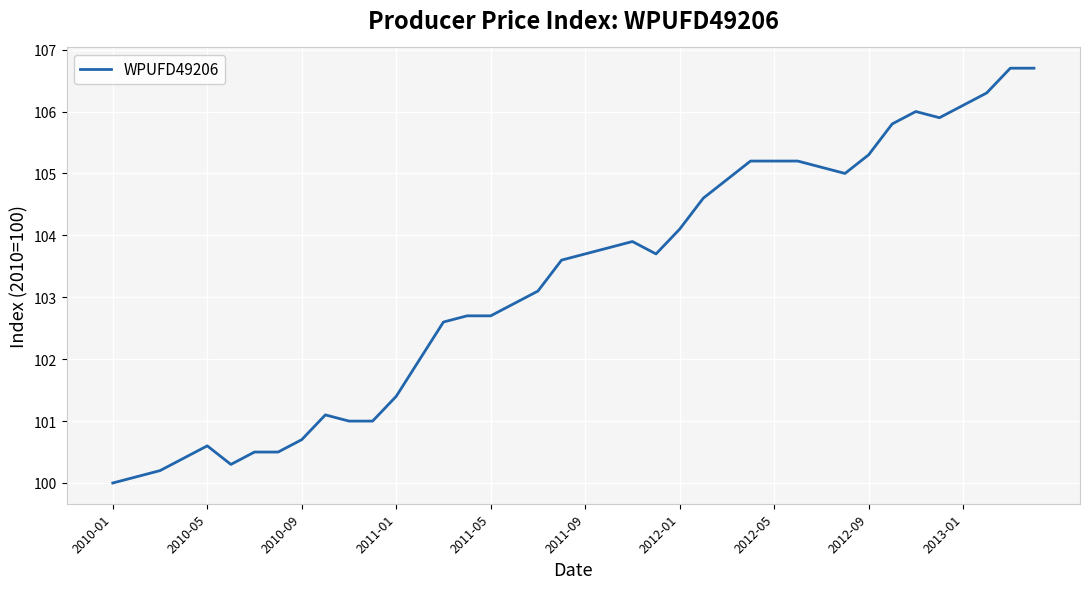

What is the smallest value displayed?

100.0